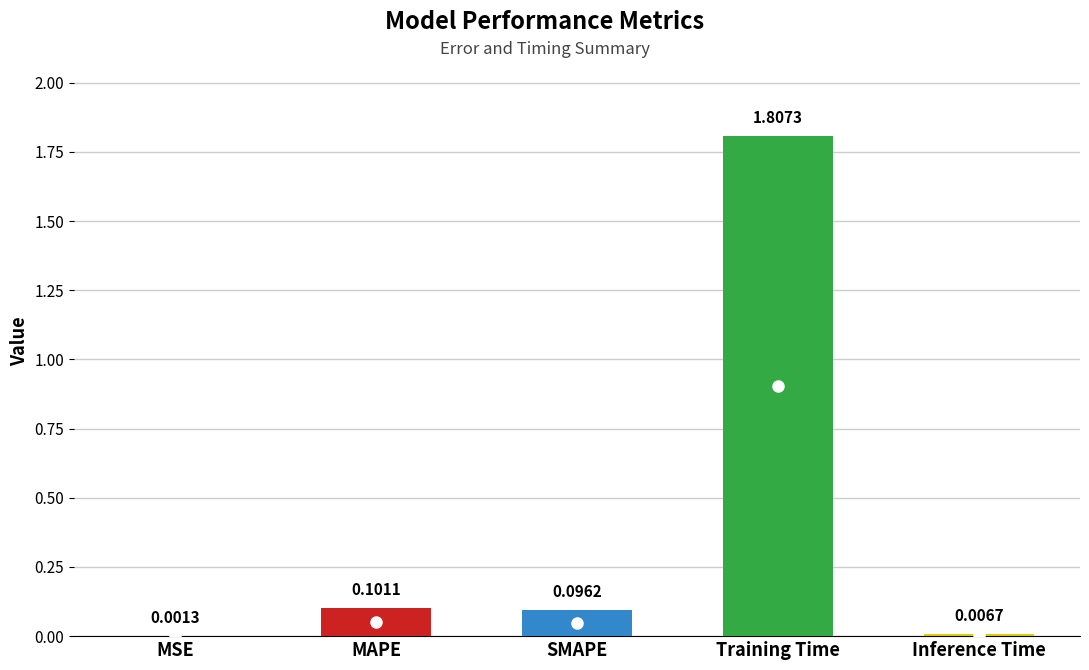

What is the sum of all values?

2.0